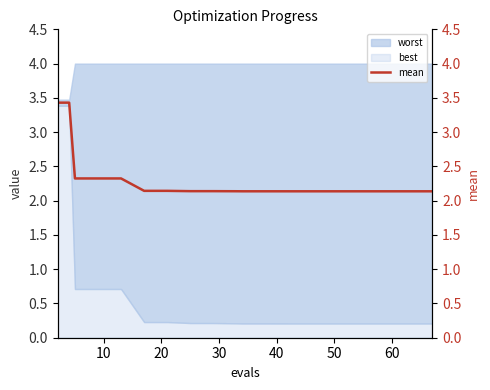

What is the maximum value for best?

3.4